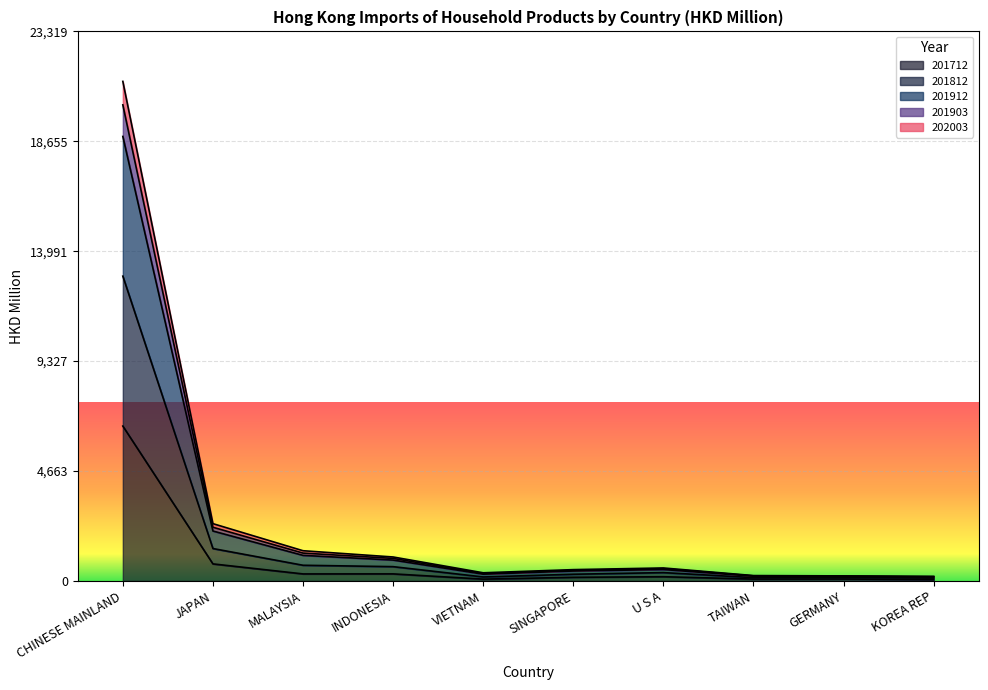

Which category has the lowest value in the 201912 series?

KOREA REP